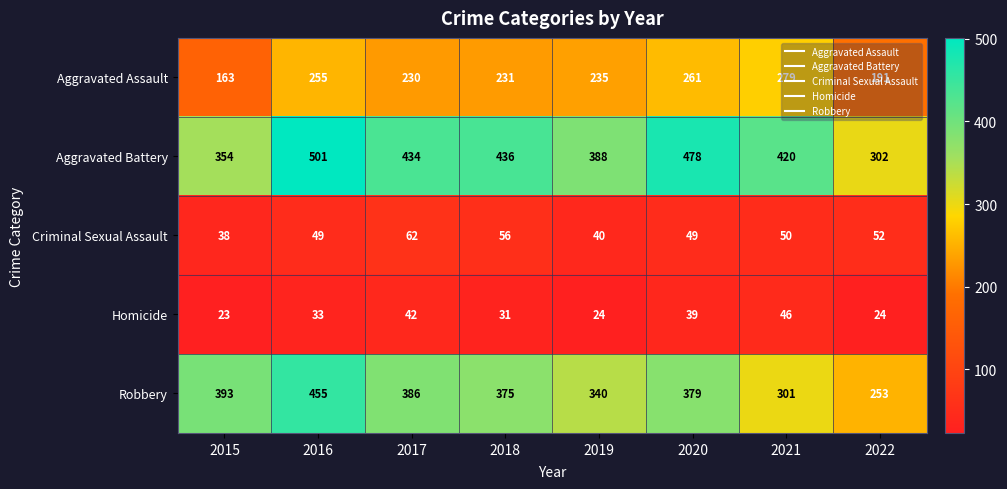

Which series changed the most between 2015 and 2019?

Aggravated Assault